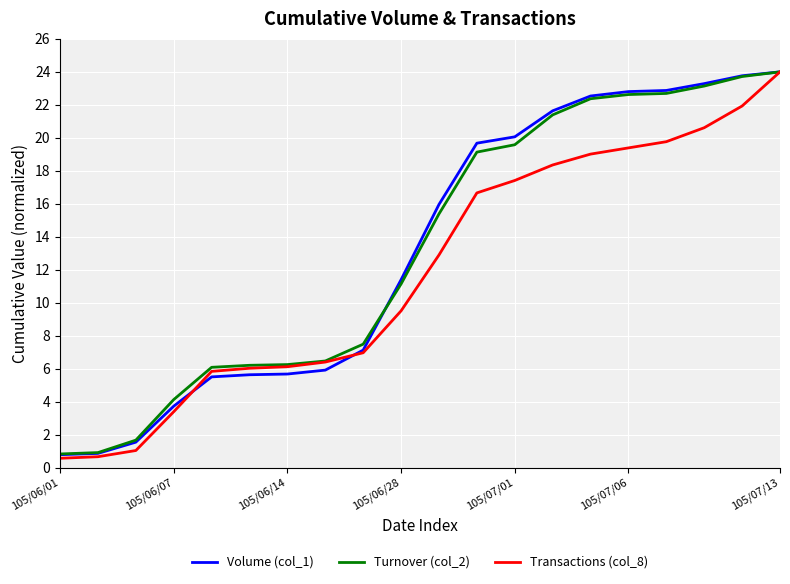

What is the minimum value for Volume (col_1)?

0.8